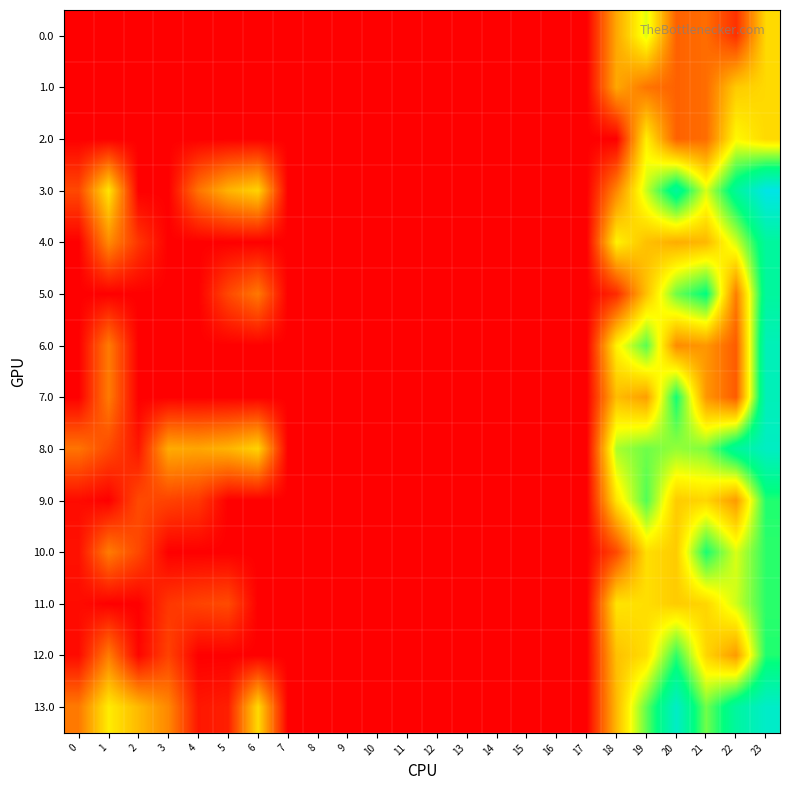

What is the total value across all series at 1?

909.1